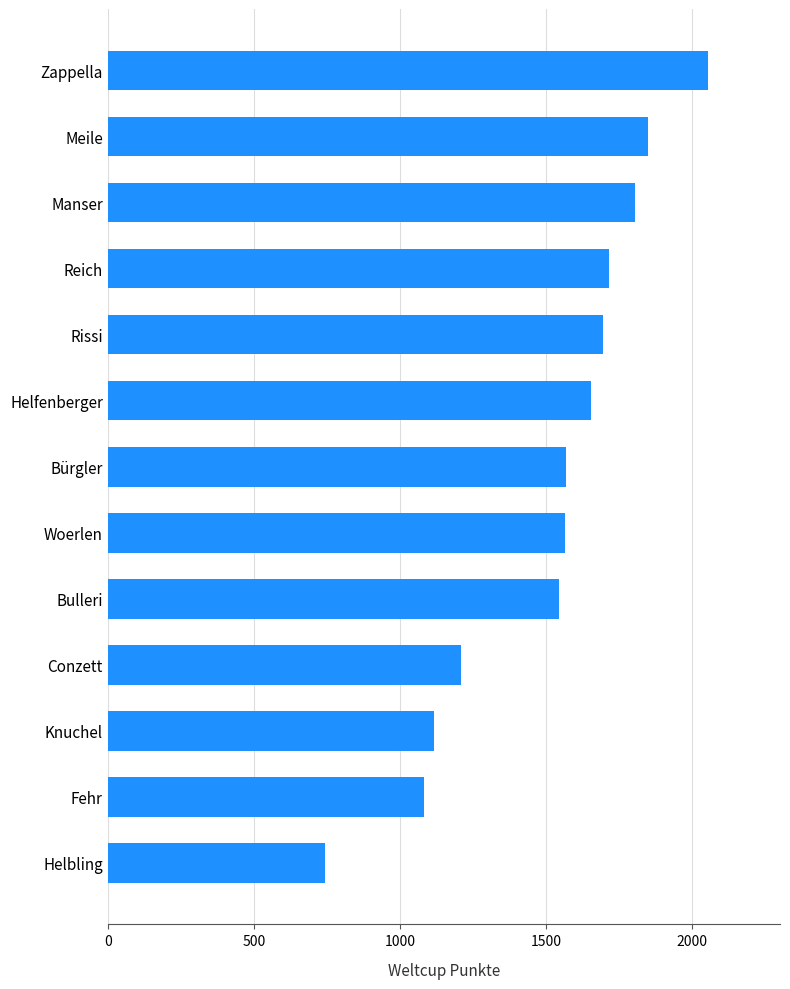

Which category has the highest value across all series?

Zappella